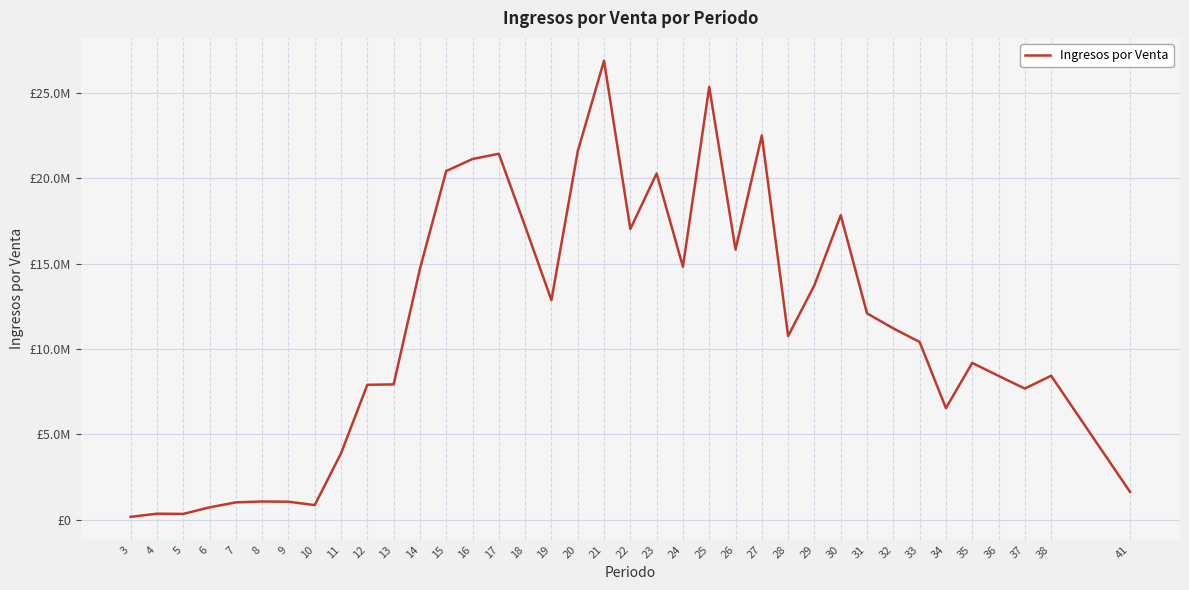

What is the maximum value shown in the chart?

26901657.0